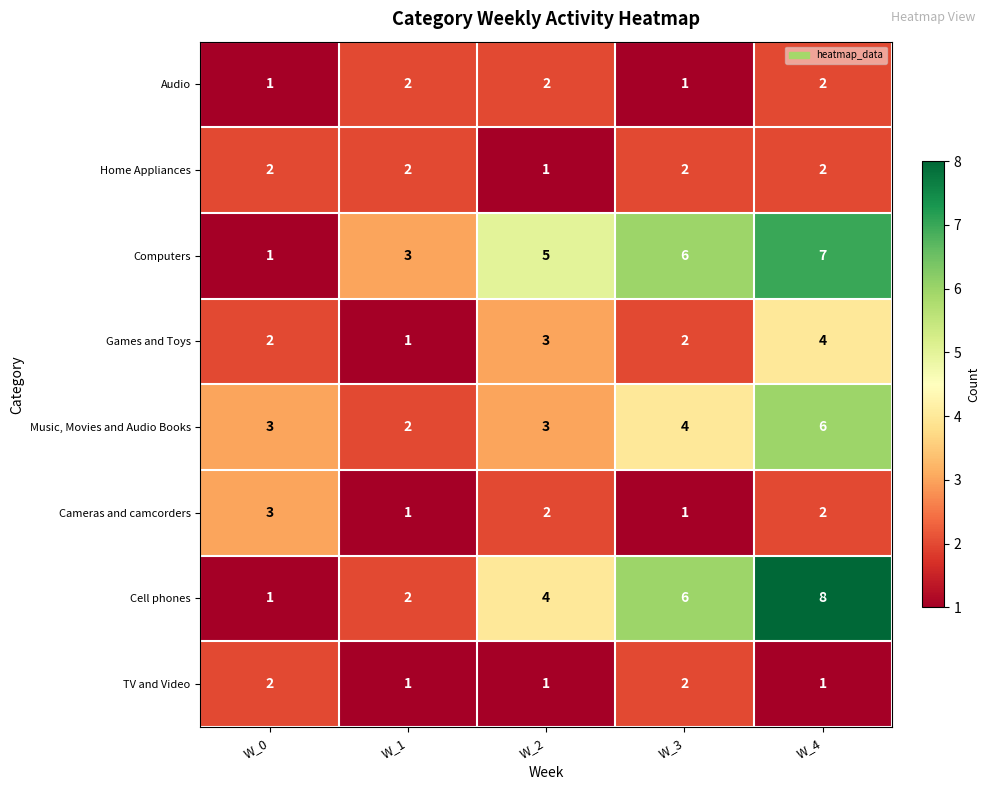

Is it true that Music, Movies and Audio Books equals 1 at W_4?

False